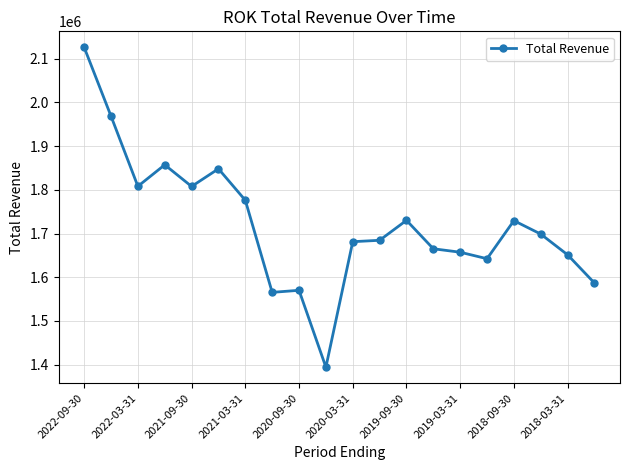

True or false: the data has more than 0 interior local peaks.

True